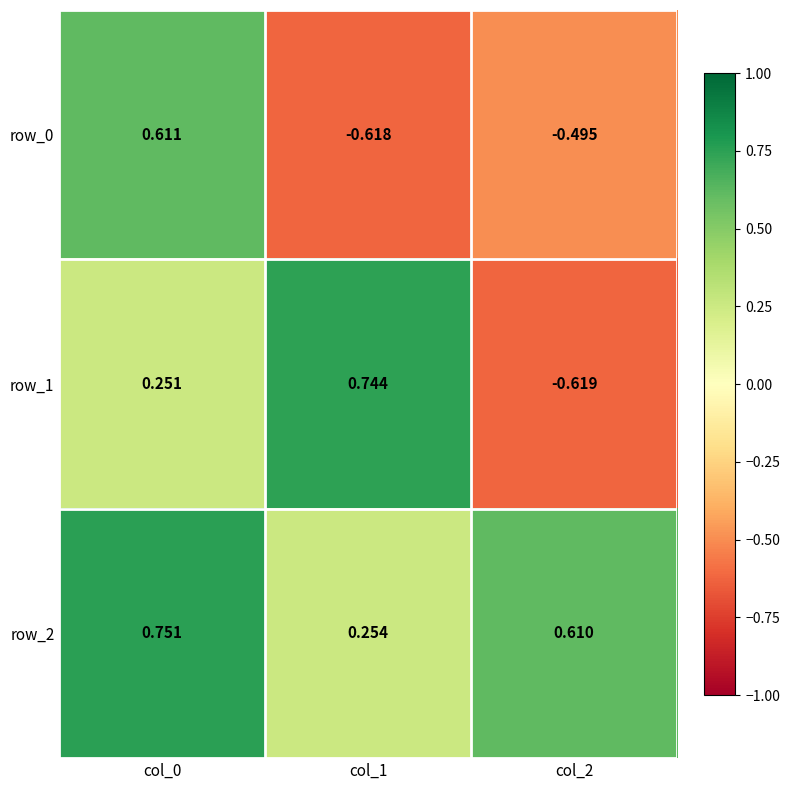

Is the value of row_0 at col_2 greater than the value of row_2 at col_1?

No